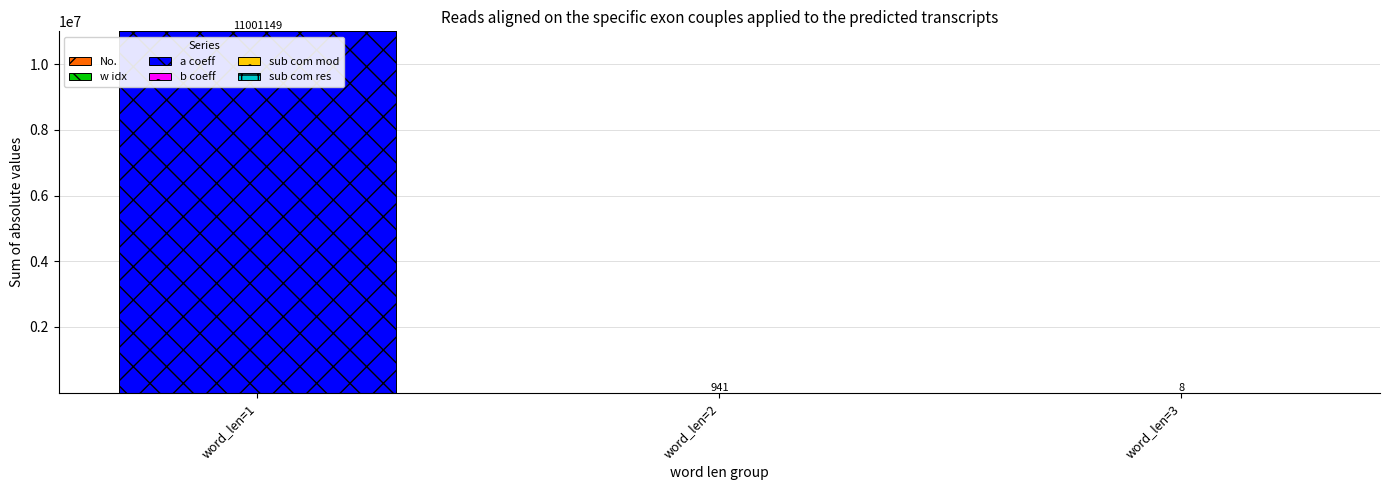

At which category is the sum across all series the highest?

word_len=1